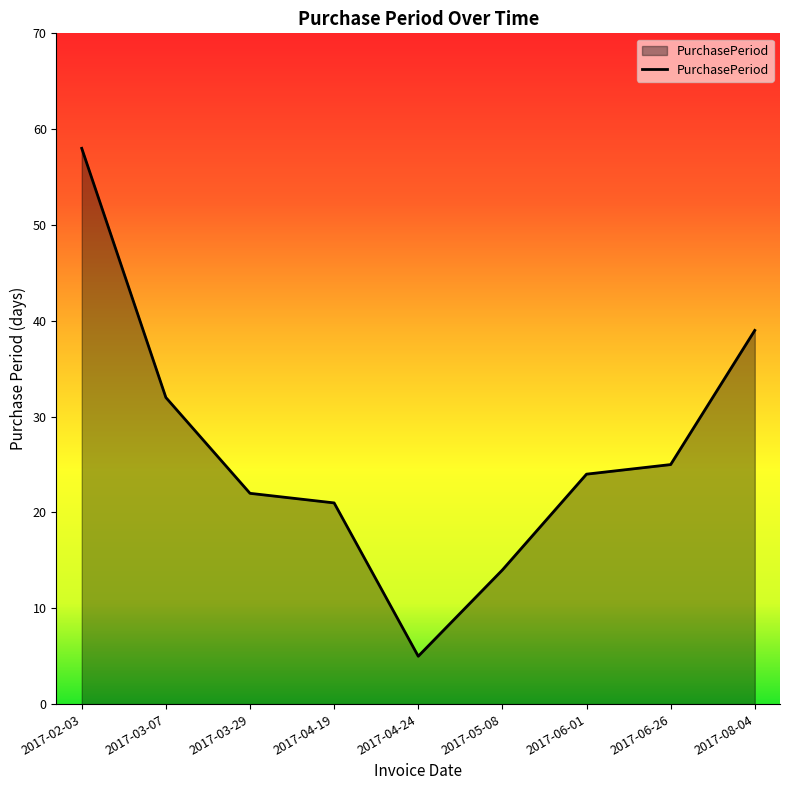

Reading left to right, what are all the values shown in this chart?

2017-02-03=58	2017-03-07=32	2017-03-29=22	2017-04-19=21	2017-04-24=5	2017-05-08=14	2017-06-01=24	2017-06-26=25	2017-08-04=39